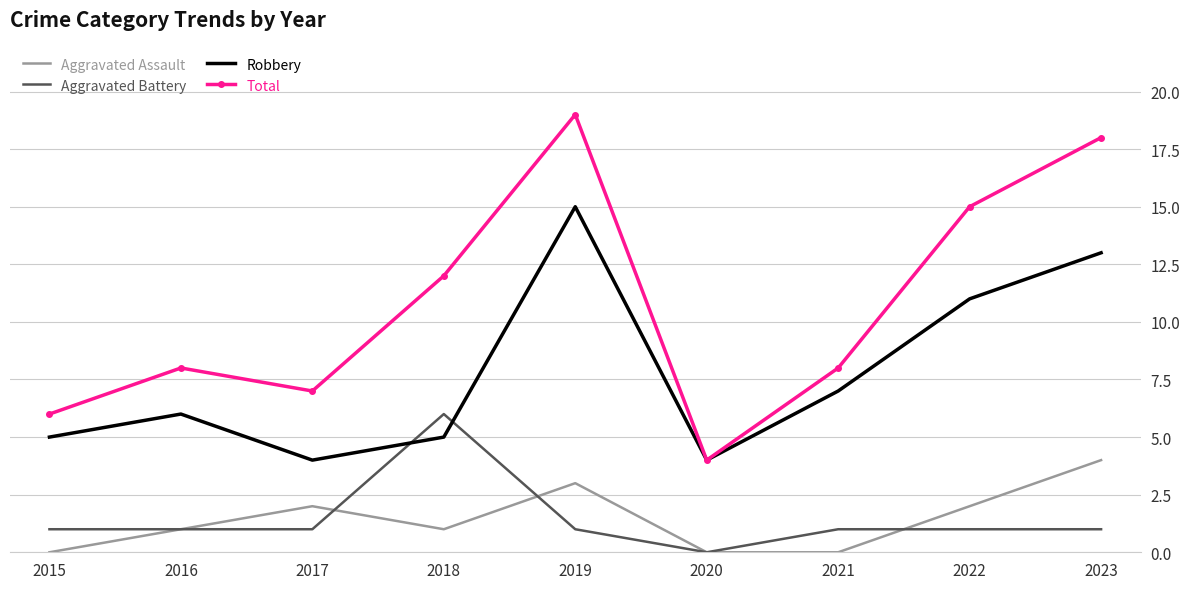

True or false: Total and Aggravated Battery cross at least once.

False